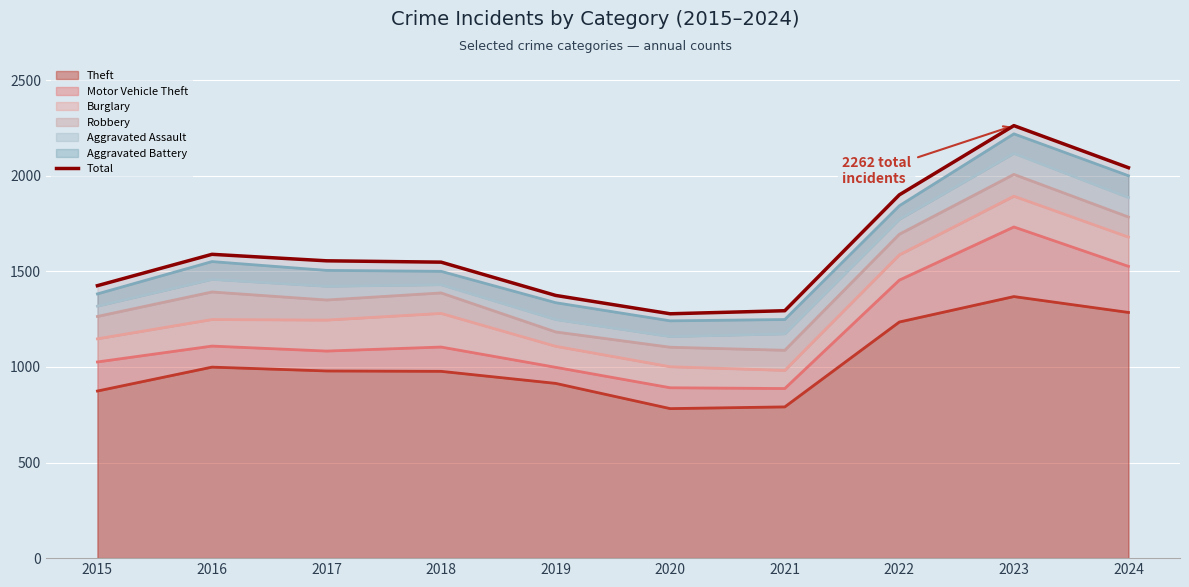

At which category does the chart reach its peak across all series?

2023